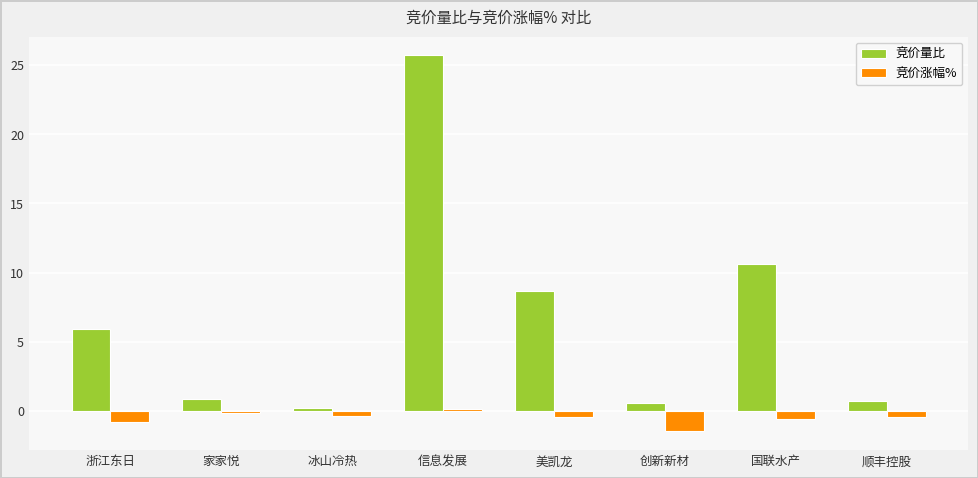

List the series in order of their peak value, lowest first.

竞价涨幅%, 竞价量比